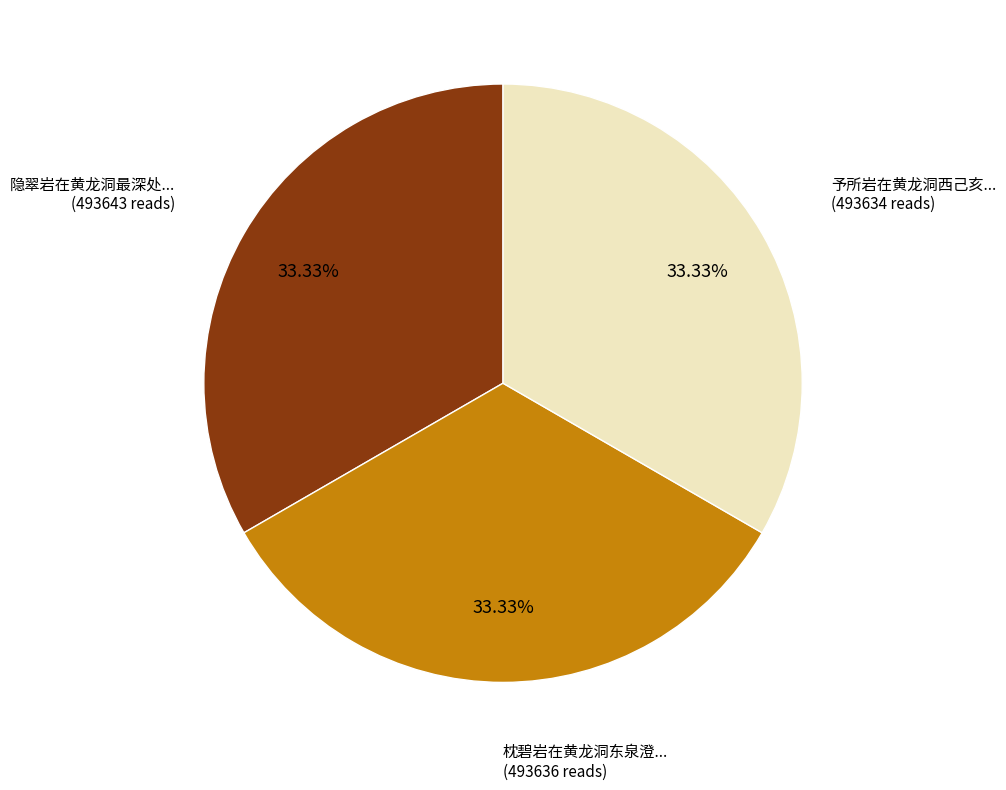

Does any single category account for the majority?

No